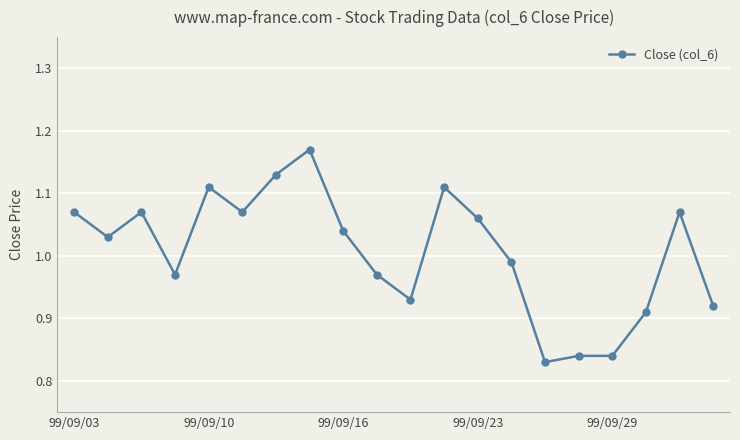

What is the difference between the maximum and minimum values?

0.3